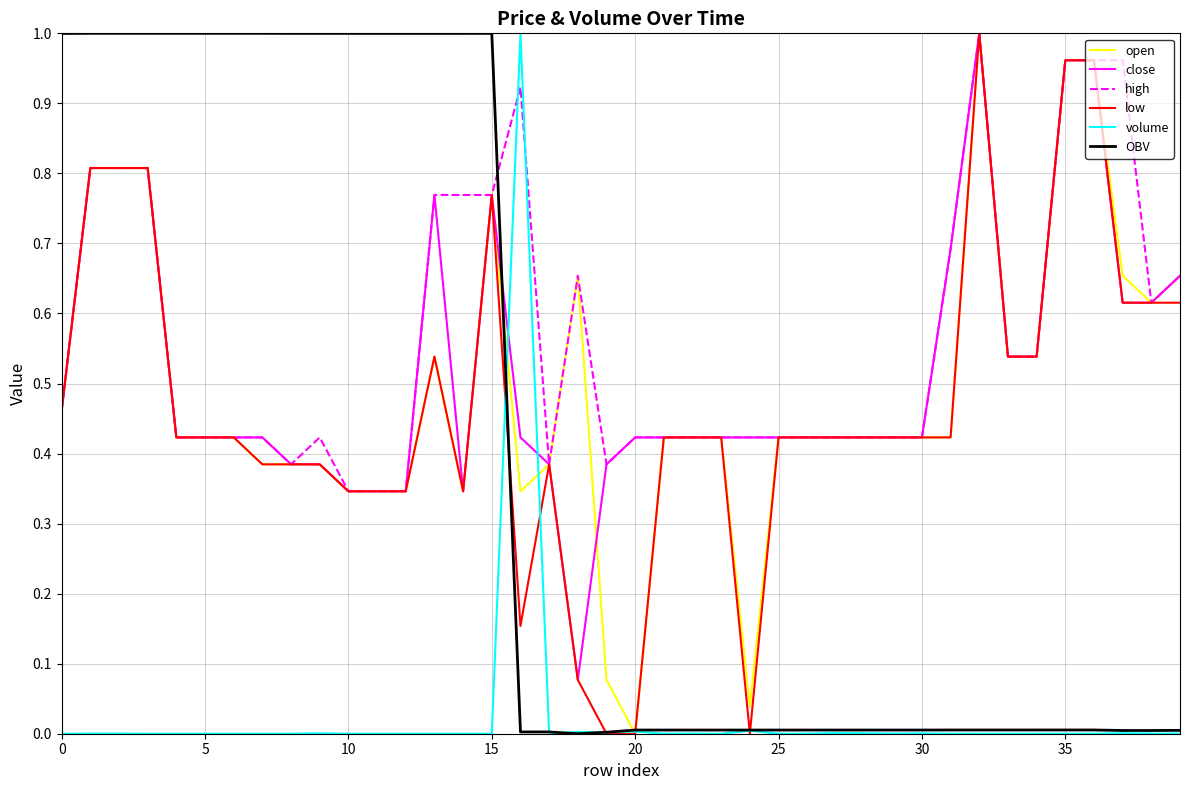

After their last crossing, which series has the higher values: low or volume?

low